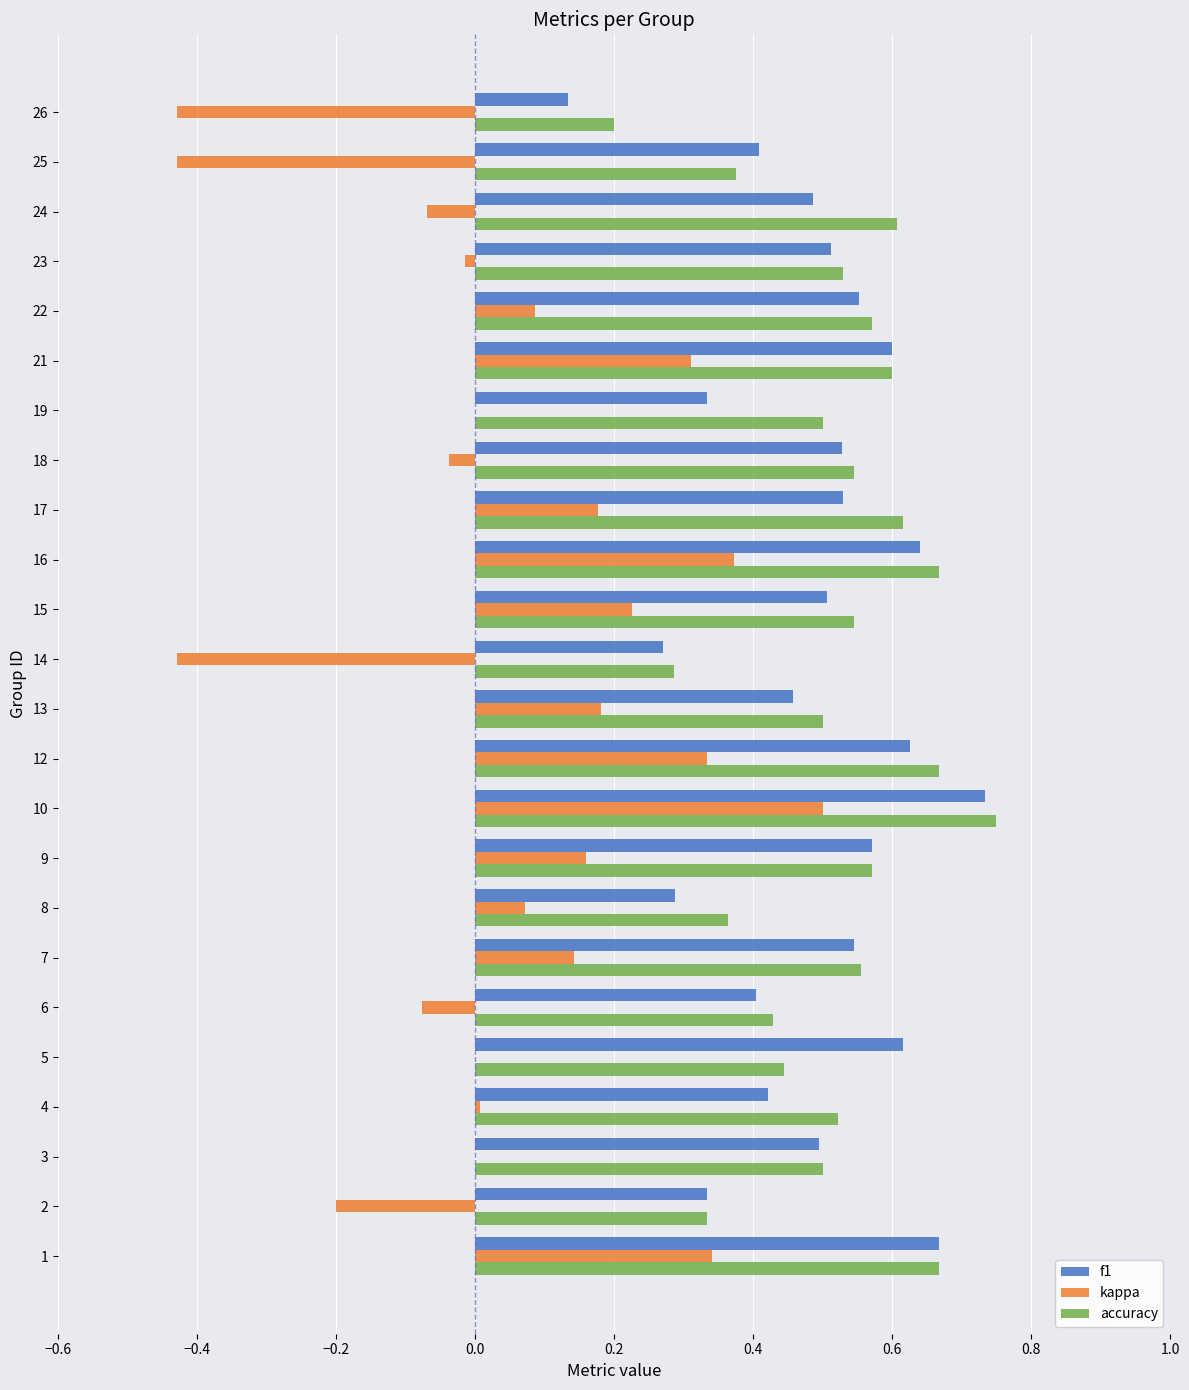

Is it true that kappa equals 0.1 at 9?

False